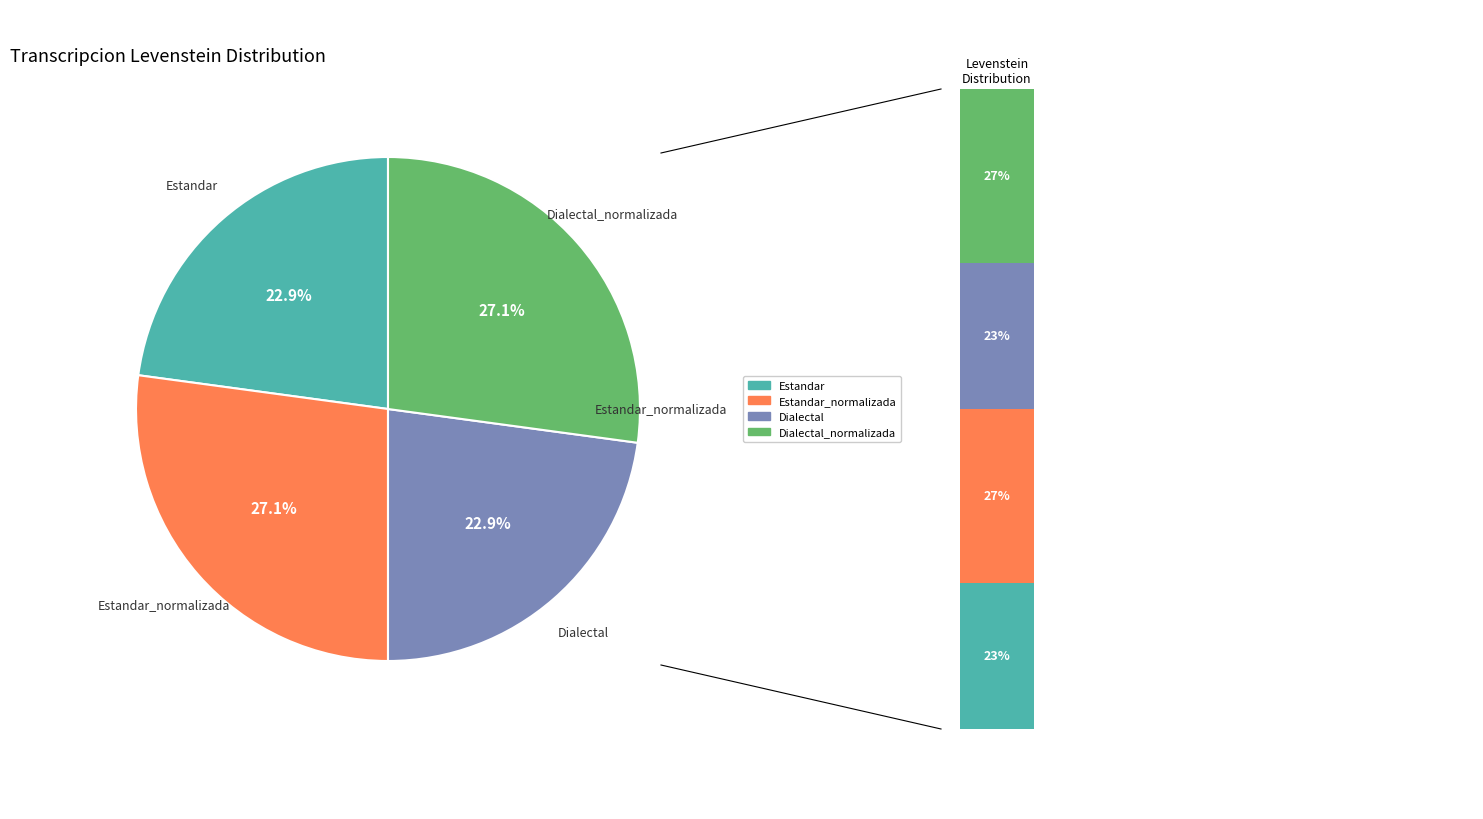

Is there any slice that represents more than half of the pie?

No